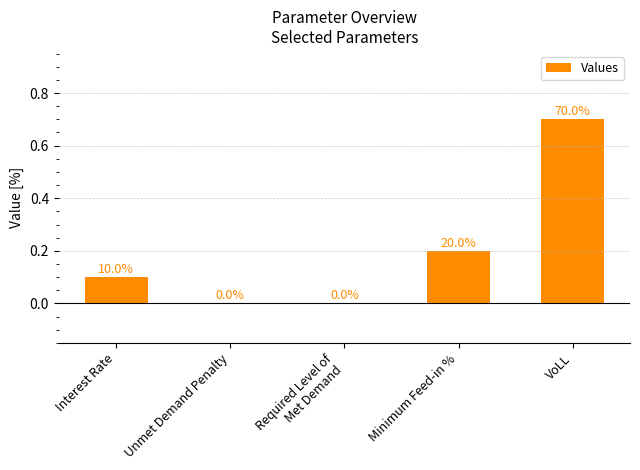

Which category has the lowest value across all series?

Unmet Demand Penalty